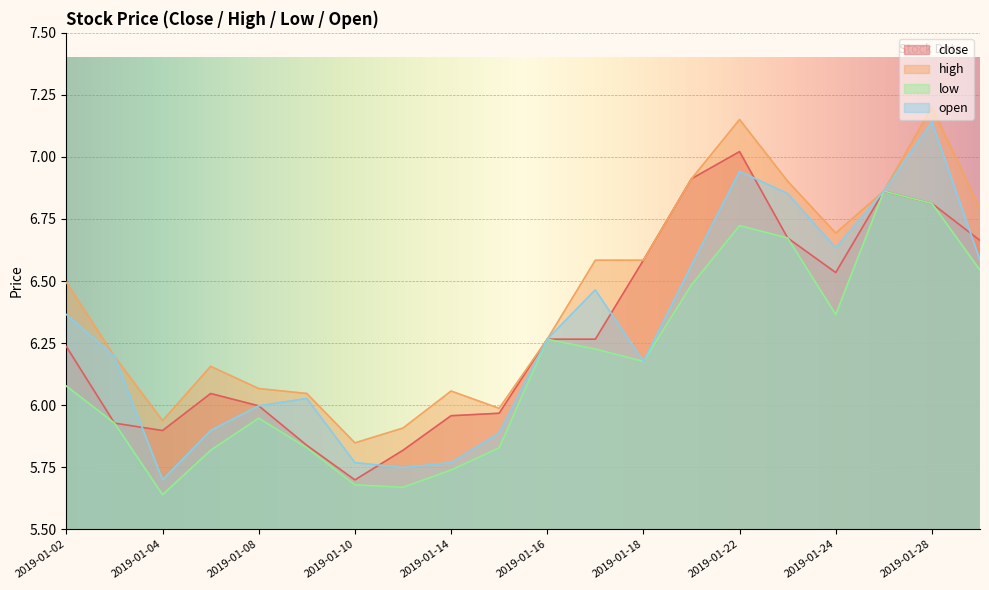

How many series are shown in this chart?

4